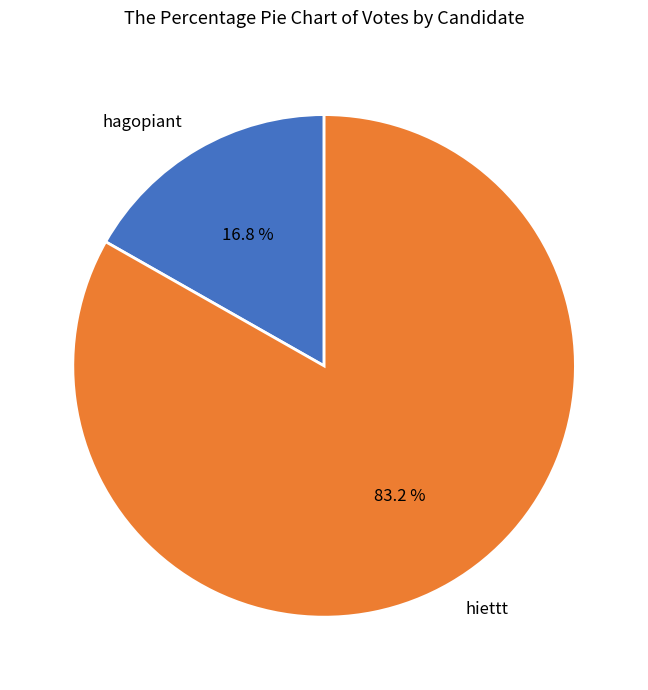

The hagopiant slice represents 27% of the pie. True or false?

False